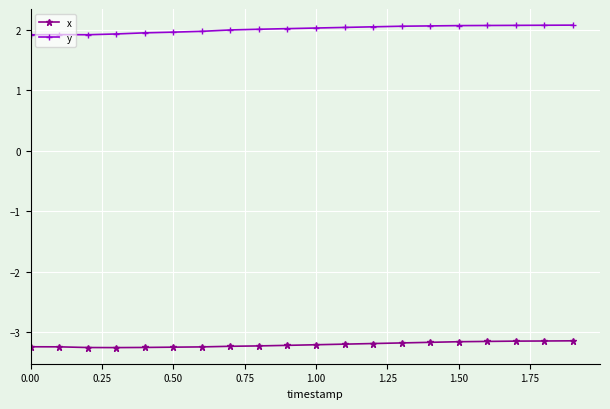

How many lines are shown in the chart?

2